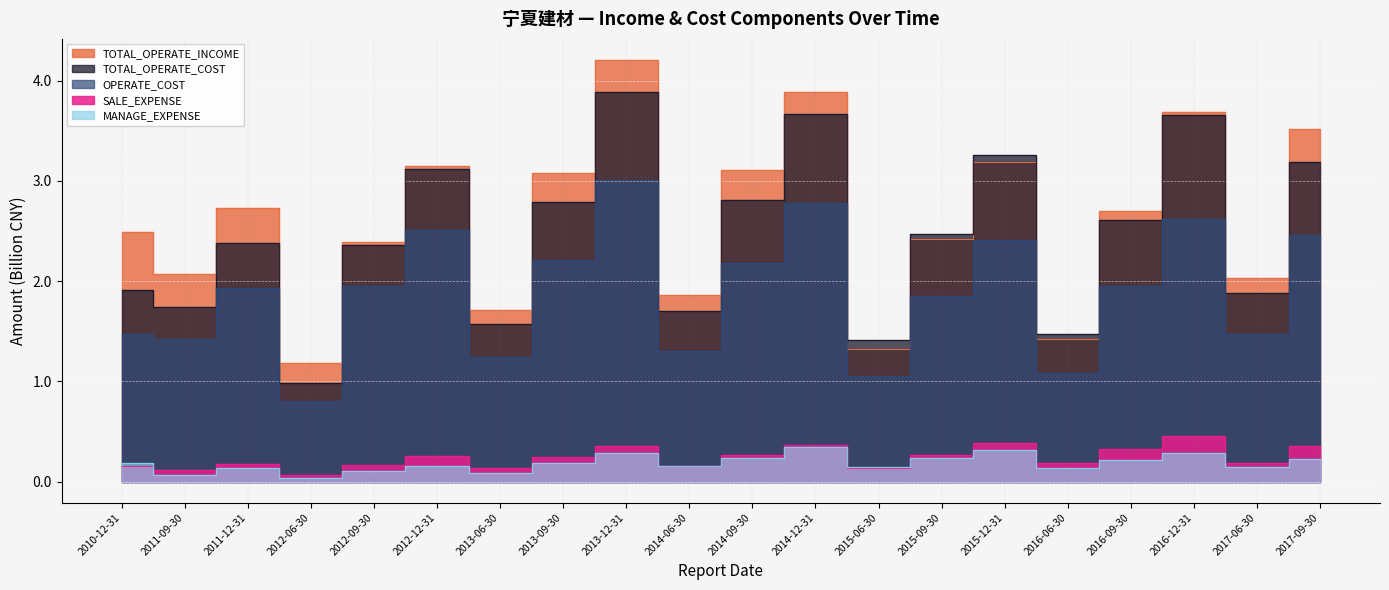

What is the difference between the TOTAL_OPERATE_INCOME values at 2010-12-31 and 2015-12-31?

0.7